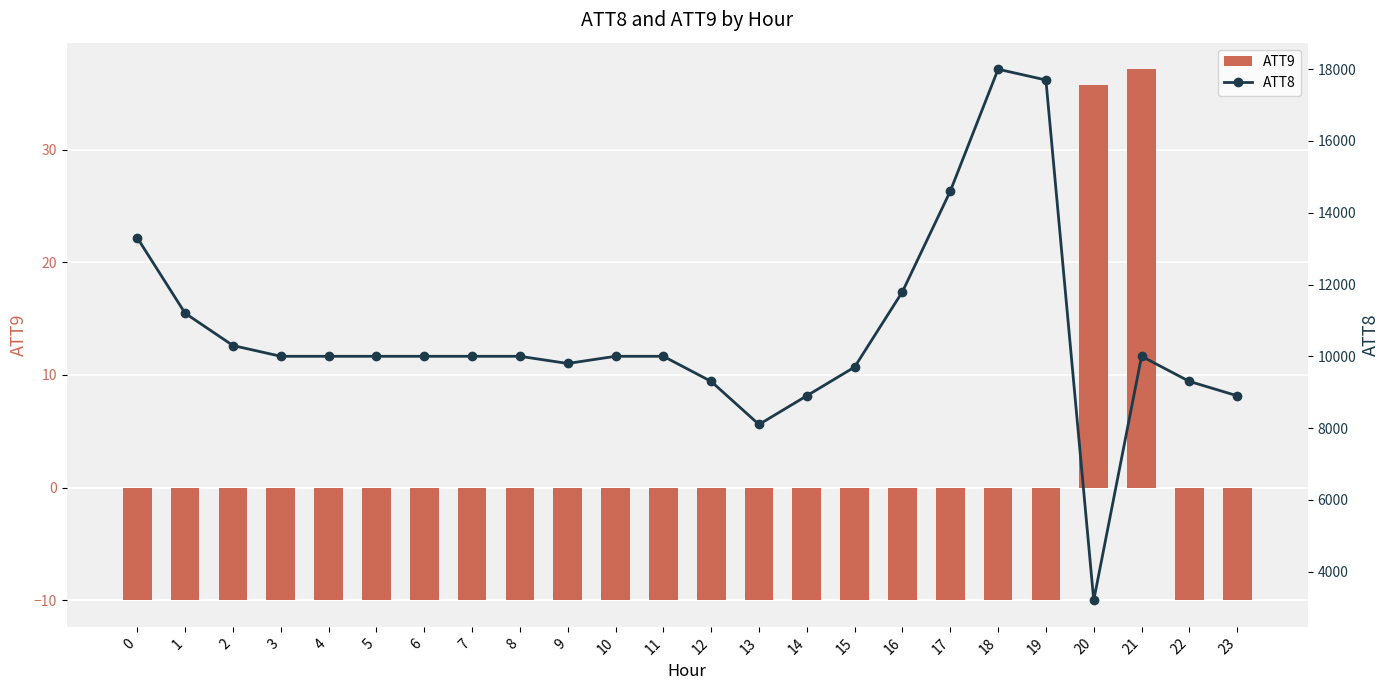

Are the bars horizontal?

No